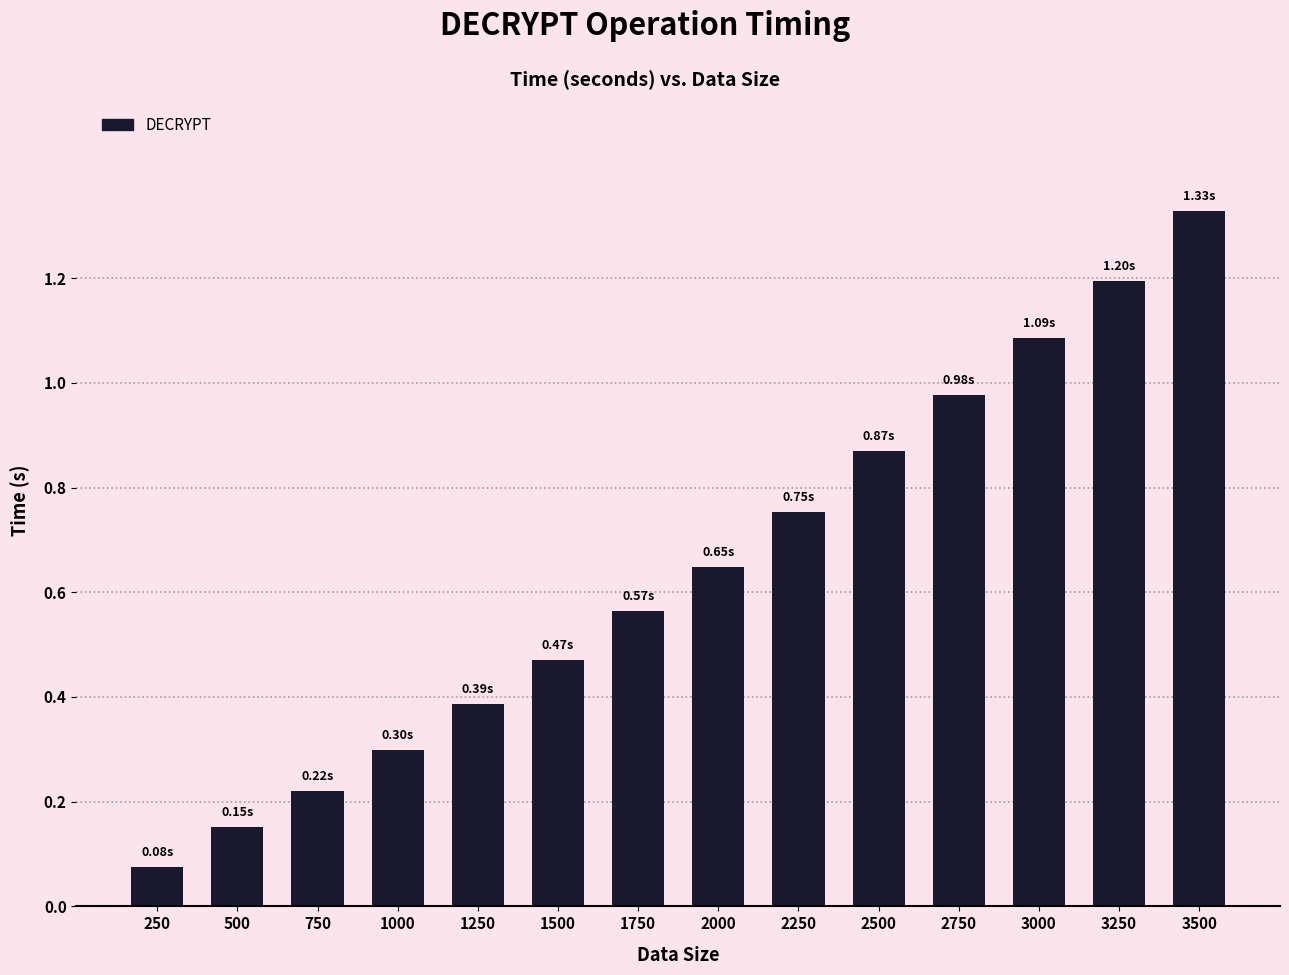

What is the sum of all values?

9.0